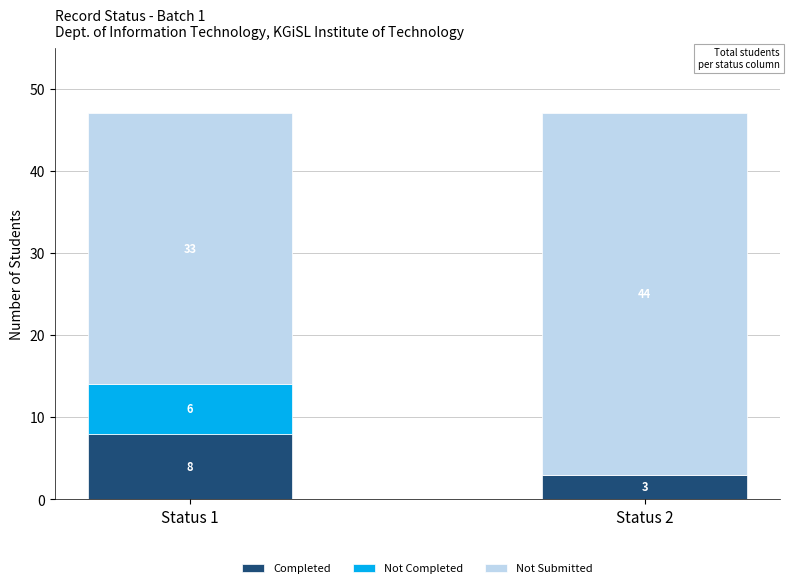

How many categories are shown in the chart?

2